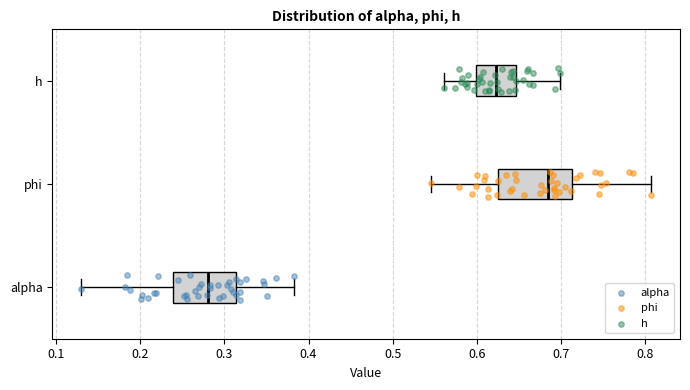

Comparing the boxes themselves (not the whiskers), which one is the widest?

phi